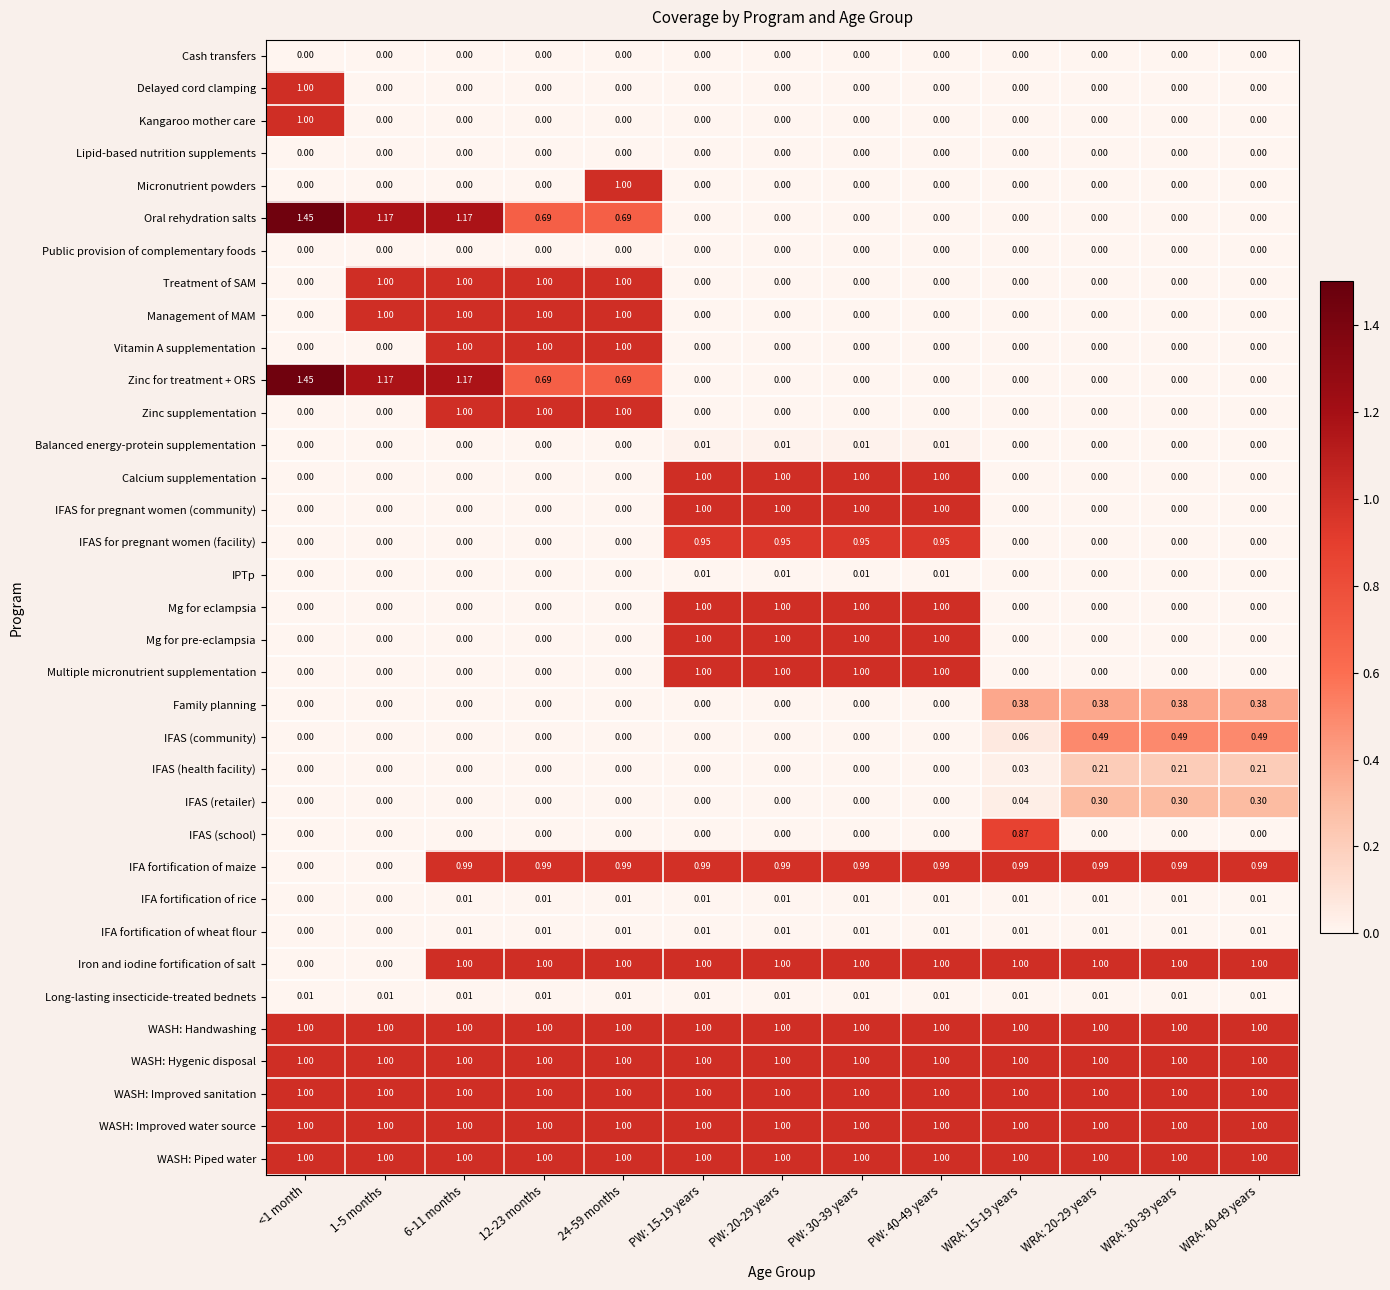

Rank the series at 1-5 months from highest to lowest value.

Oral rehydration salts, Zinc for treatment + ORS, Treatment of SAM, Management of MAM, WASH: Handwashing, WASH: Hygenic disposal, WASH: Improved sanitation, WASH: Improved water source, WASH: Piped water, Long-lasting insecticide-treated bednets, Cash transfers, Delayed cord clamping, Kangaroo mother care, Lipid-based nutrition supplements, Micronutrient powders, Public provision of complementary foods, Vitamin A supplementation, Zinc supplementation, Balanced energy-protein supplementation, Calcium supplementation, IFAS for pregnant women (community), IFAS for pregnant women (facility), IPTp, Mg for eclampsia, Mg for pre-eclampsia, Multiple micronutrient supplementation, Family planning, IFAS (community), IFAS (health facility), IFAS (retailer), IFAS (school), IFA fortification of maize, IFA fortification of rice, IFA fortification of wheat flour, Iron and iodine fortification of salt